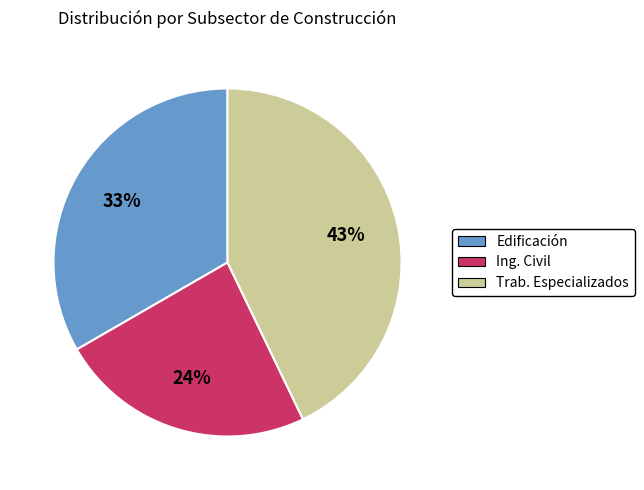

Is there any slice that represents more than half of the pie?

No